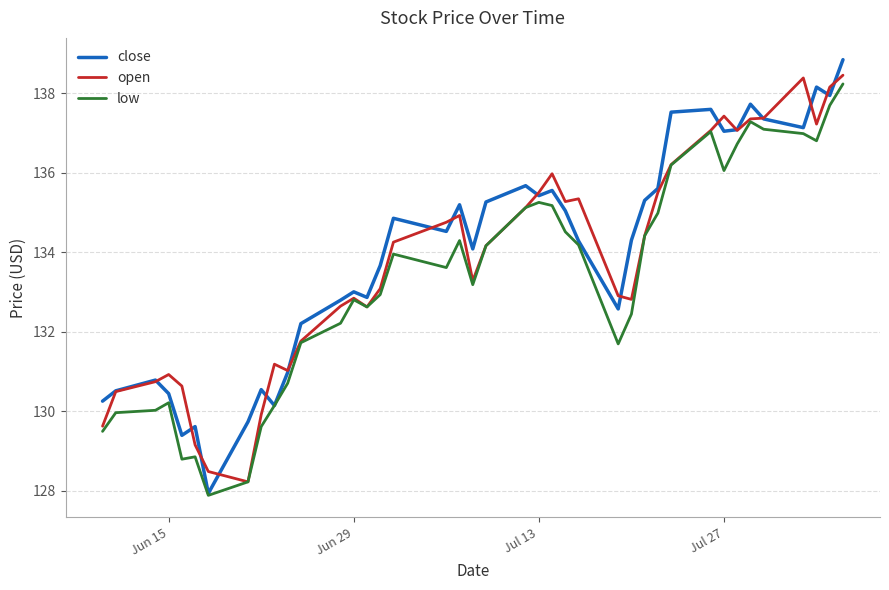

What is the minimum value shown in the chart?

127.9